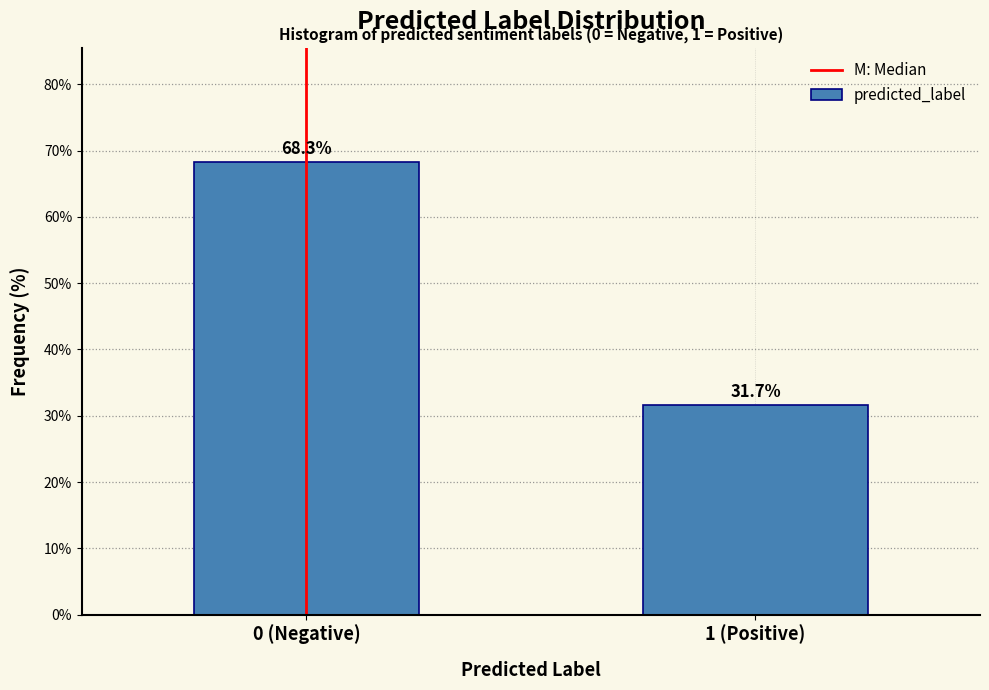

Reading left to right, transcribe all the data shown in this chart.

0 (Negative)=68.3	1 (Positive)=31.7